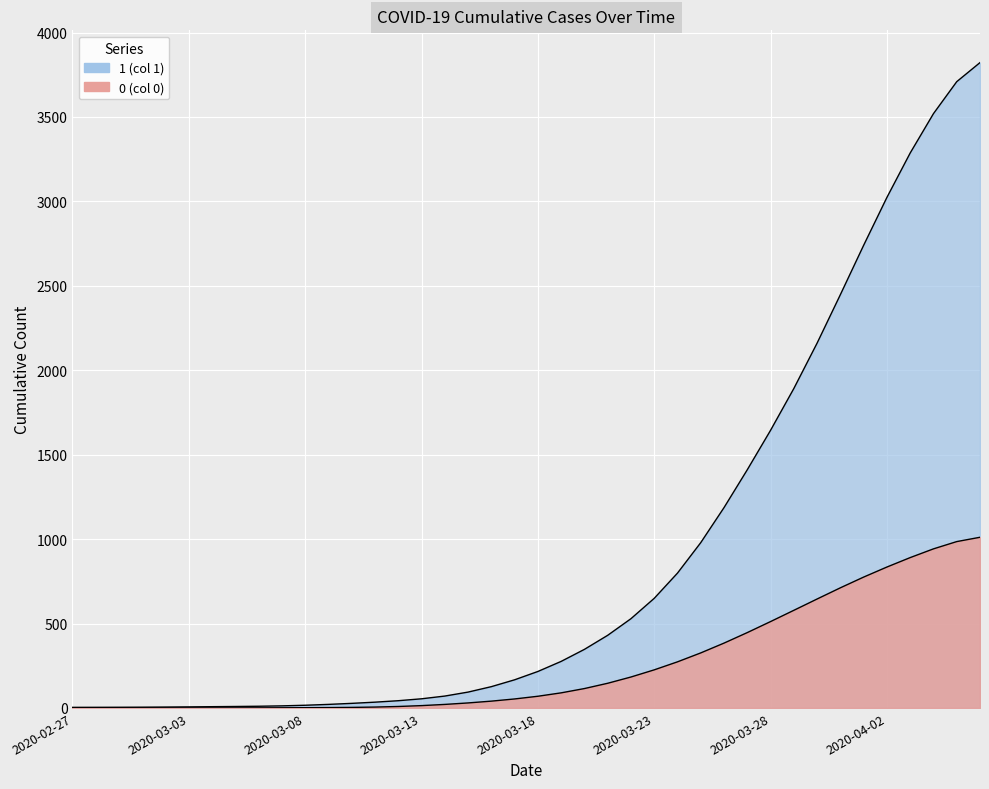

True or false: 1 and 0 cross at least once.

False